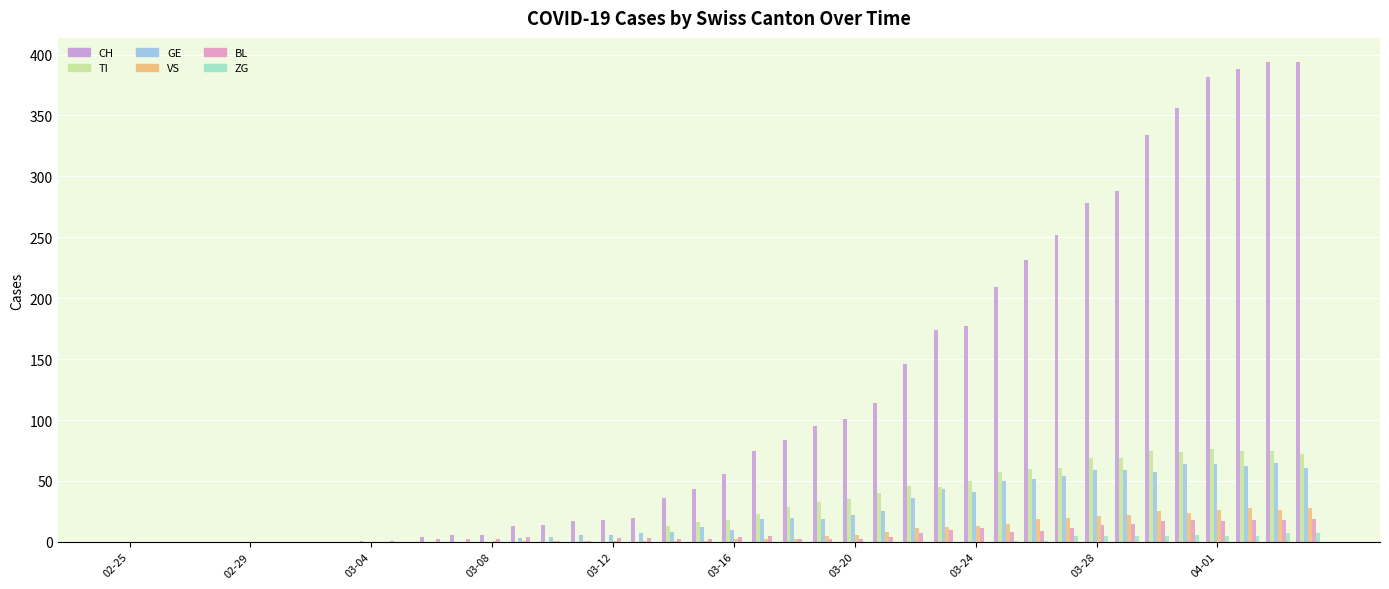

How many series are shown in this chart?

6